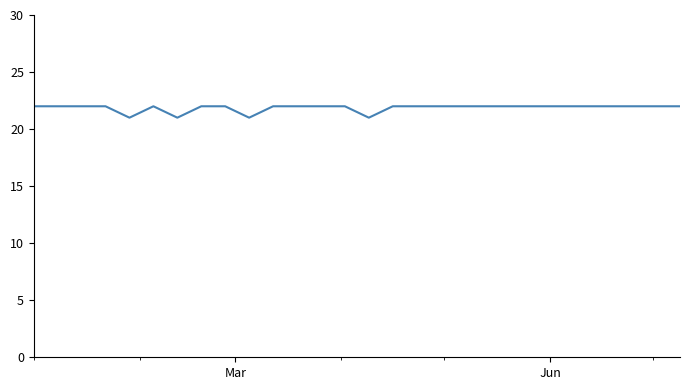

Count the number of categories in the chart.

28